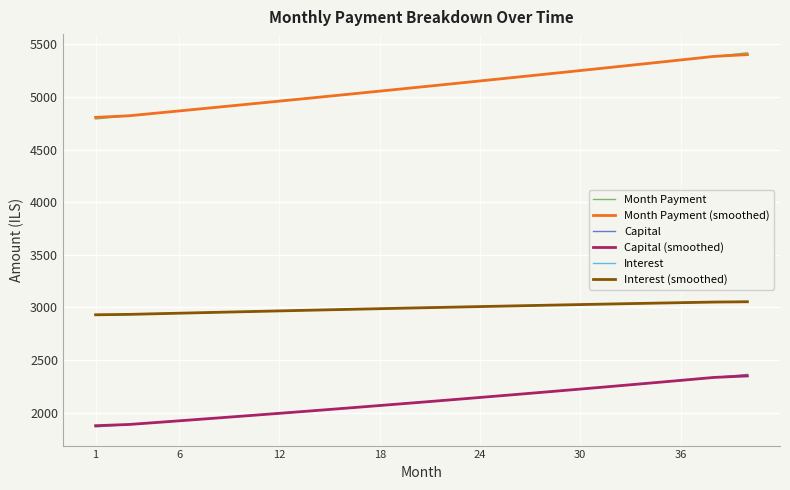

What is the maximum value for Month Payment (smoothed)?

5401.9